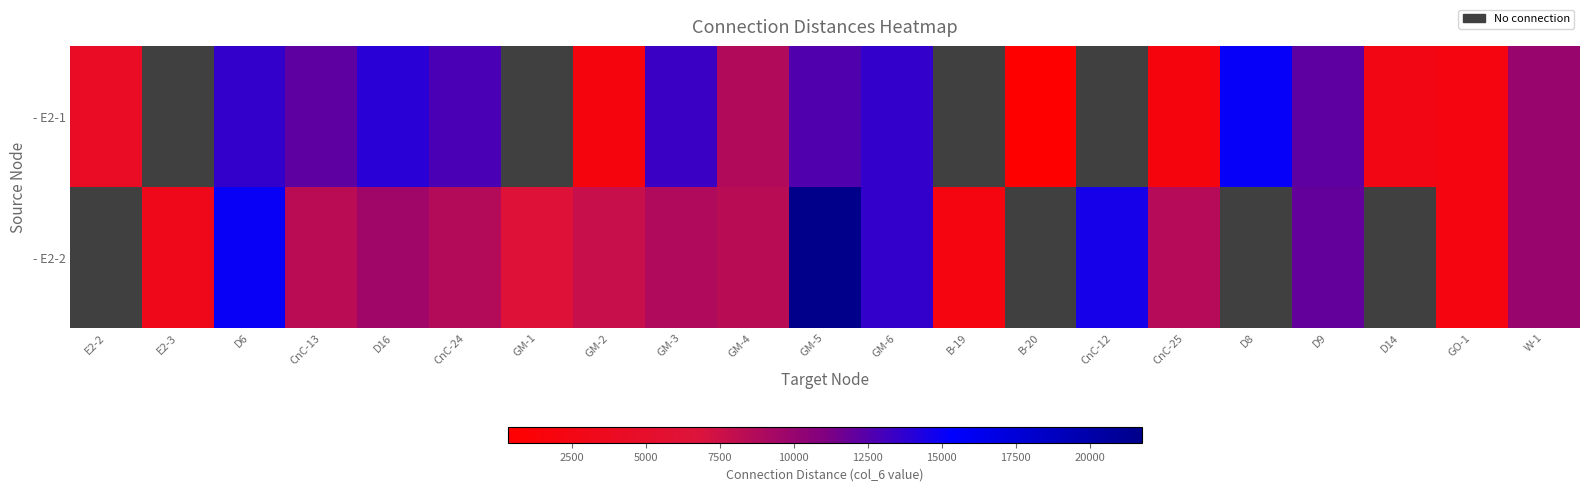

Which category has the lowest value across all series?

B-20